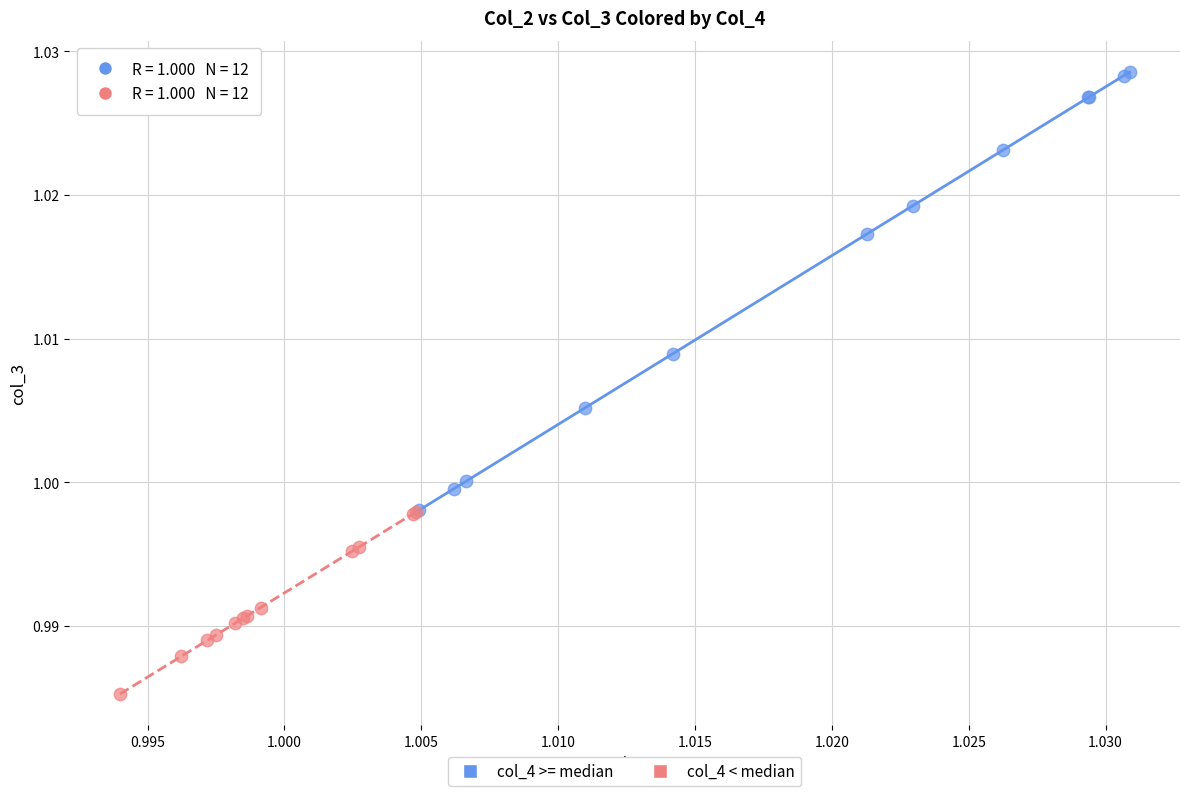

Which series contains the highest Y value?

col_4 >= median